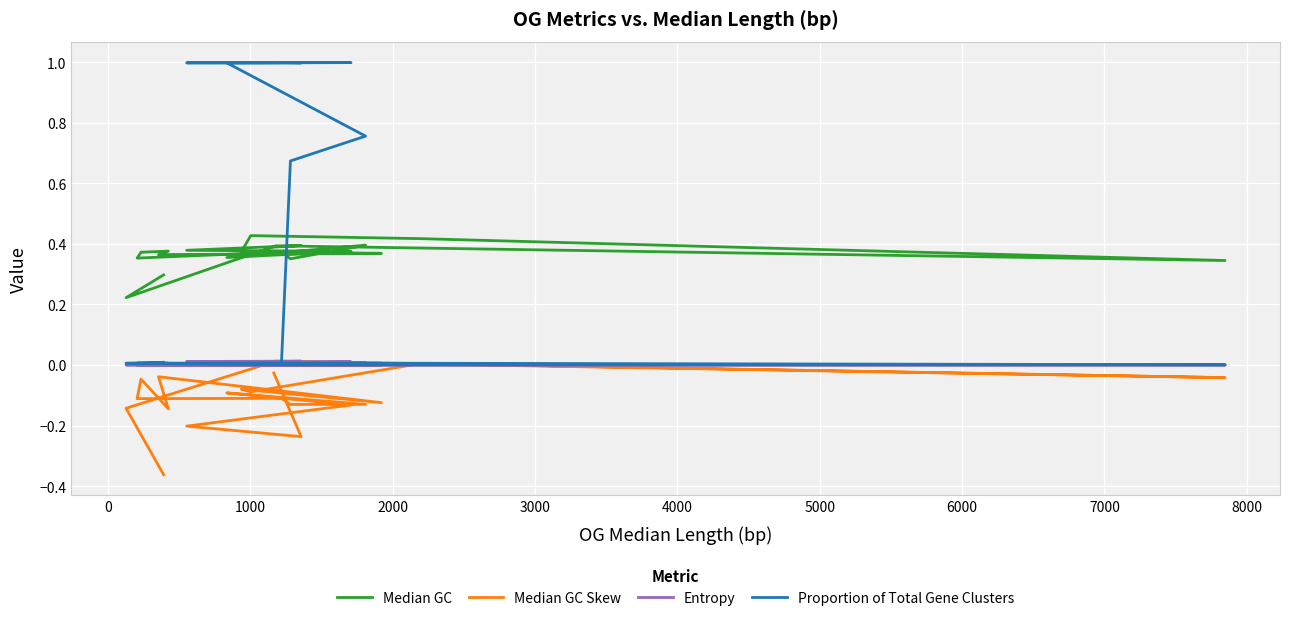

List the series in order of their peak value, highest first.

Proportion of Total Gene Clusters, Median GC, Median GC Skew, Entropy